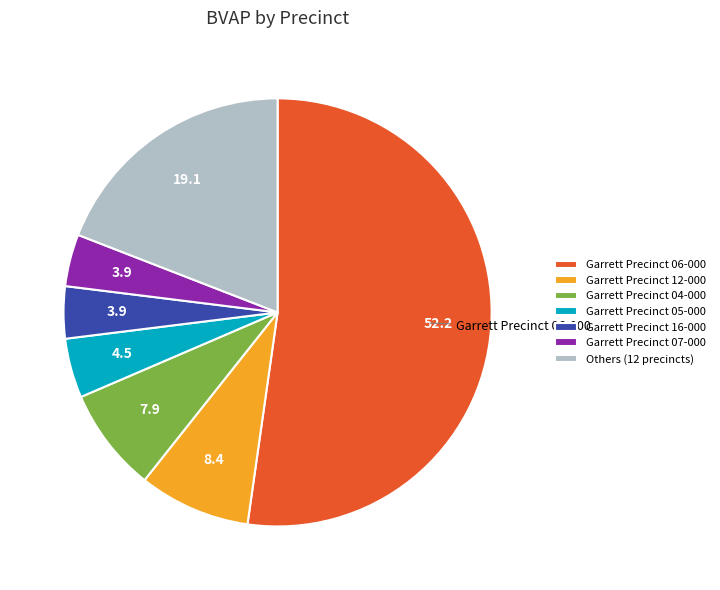

Is there a majority slice in this chart?

Yes